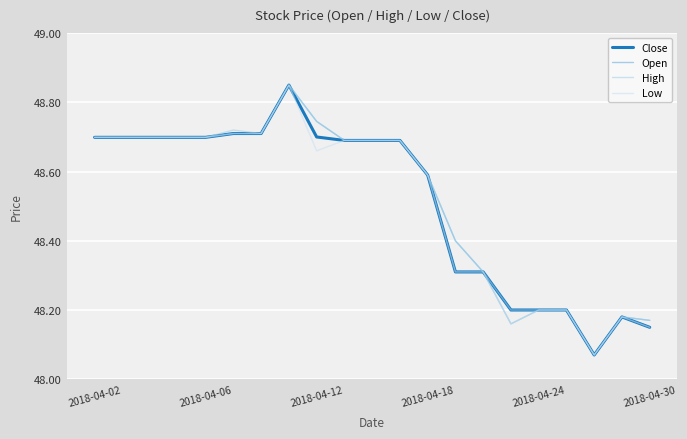

The Low series shows 23.9 at 2018-04-02. True or false?

False